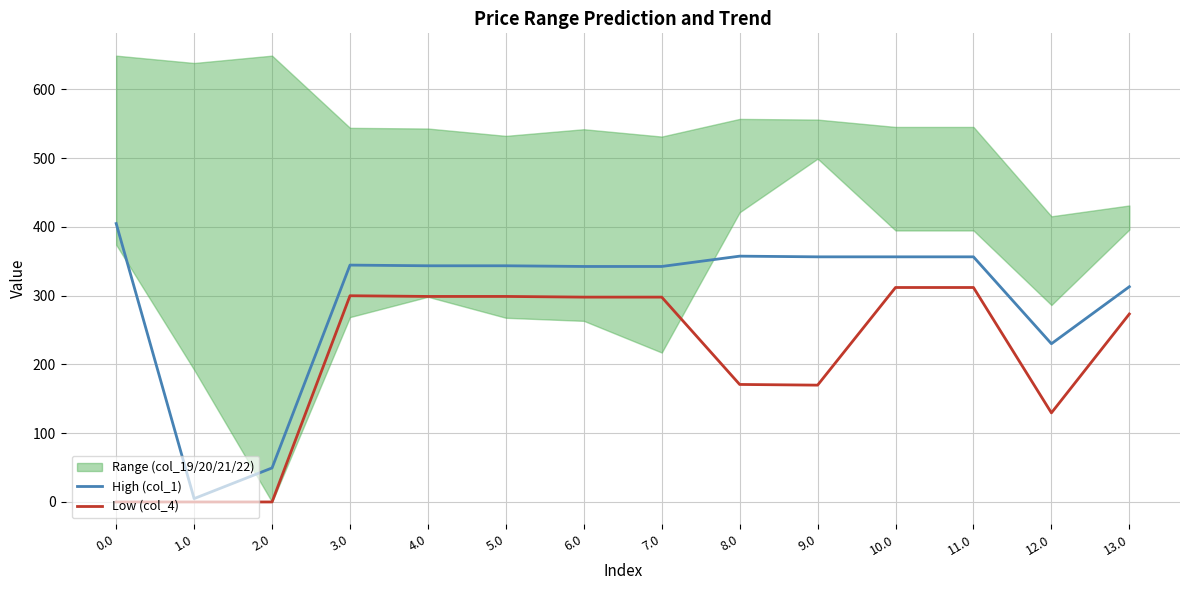

How many data points in Low (col_4) are less than 297?

7